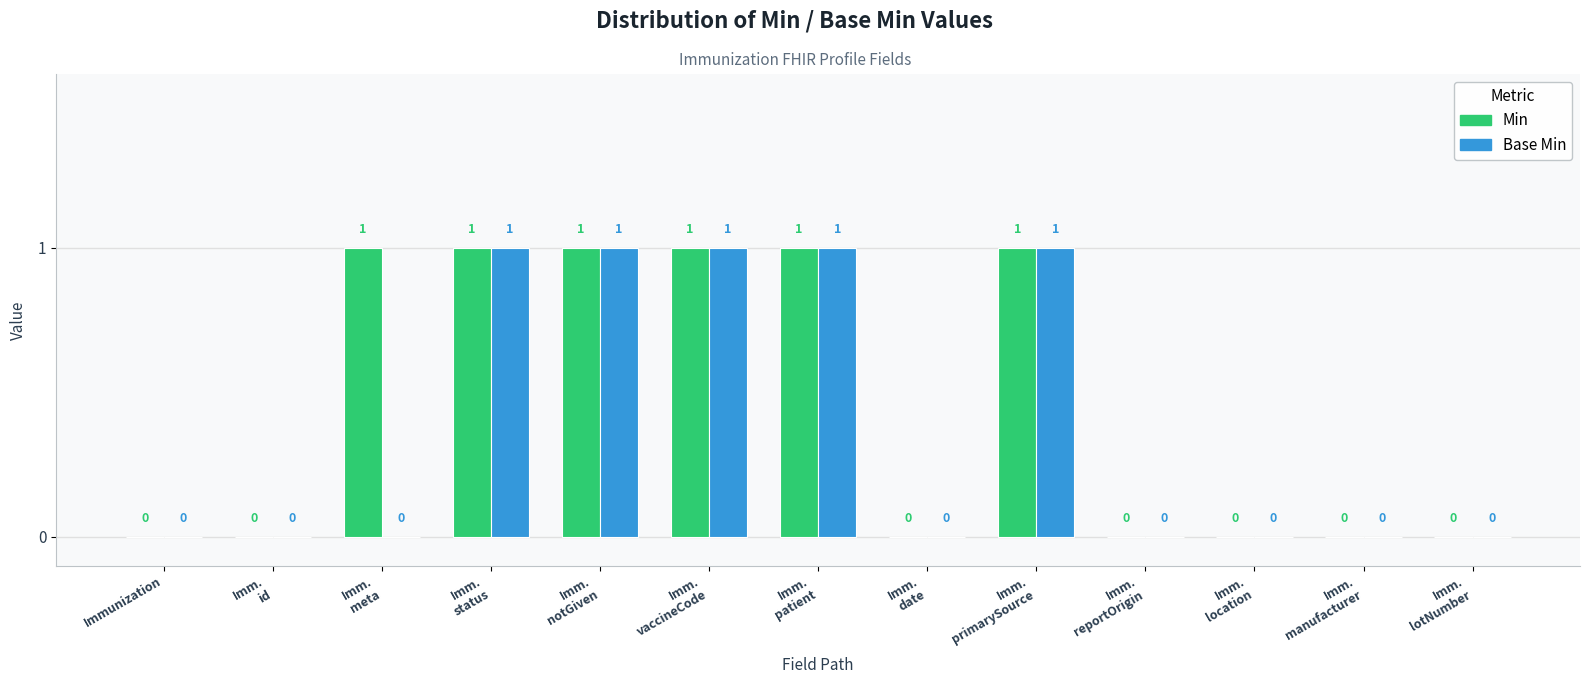

How many Min values are between 0 and 1?

13